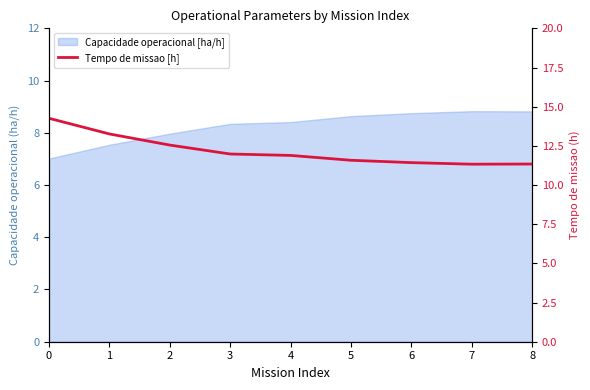

What is the average value?

12.2